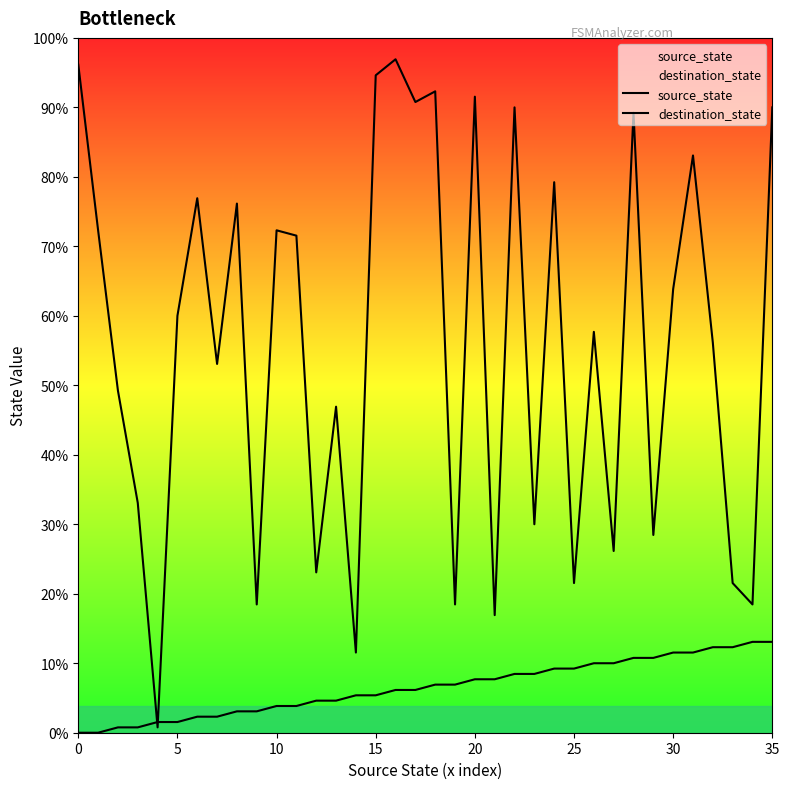

How many lines are shown in the chart?

2